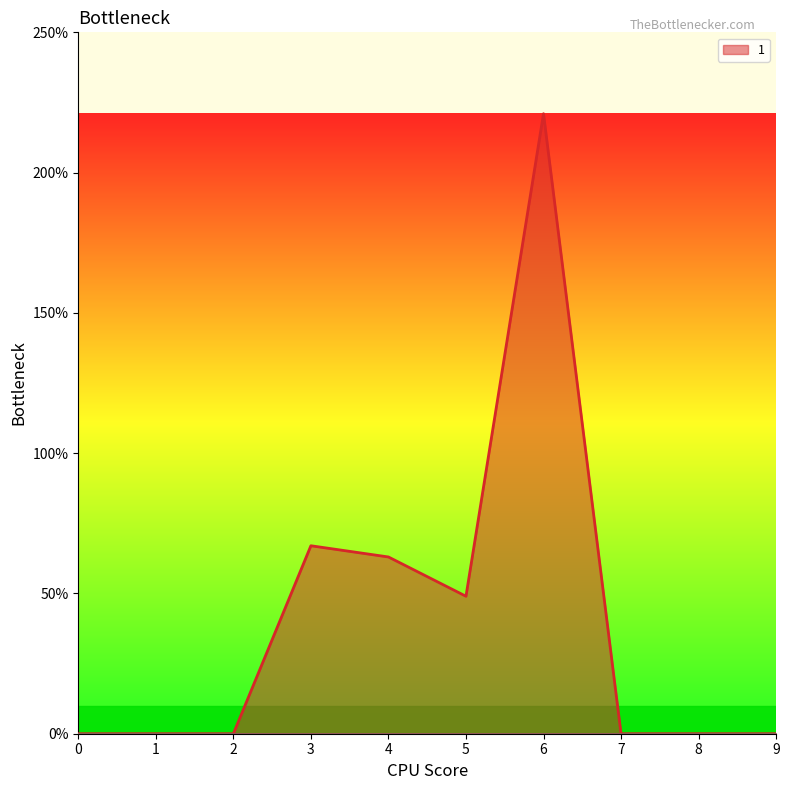

What is the difference between the highest and lowest values at 6?

221